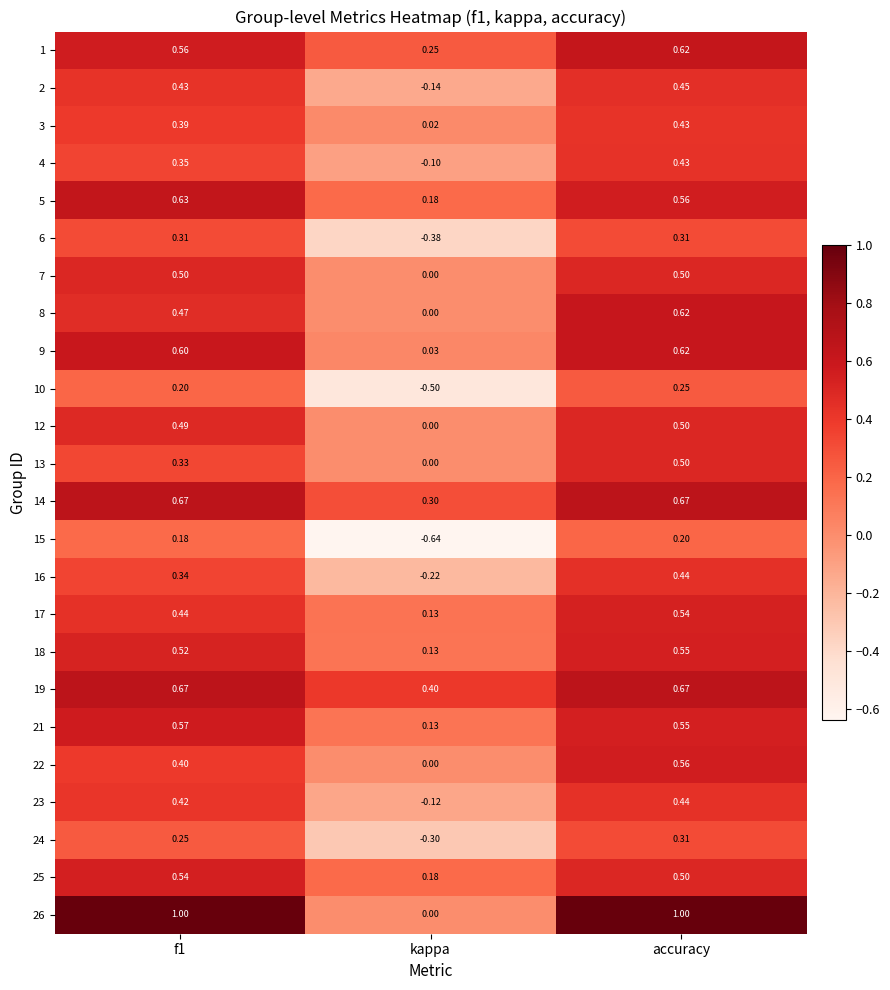

At which category is the sum across all series the highest?

accuracy